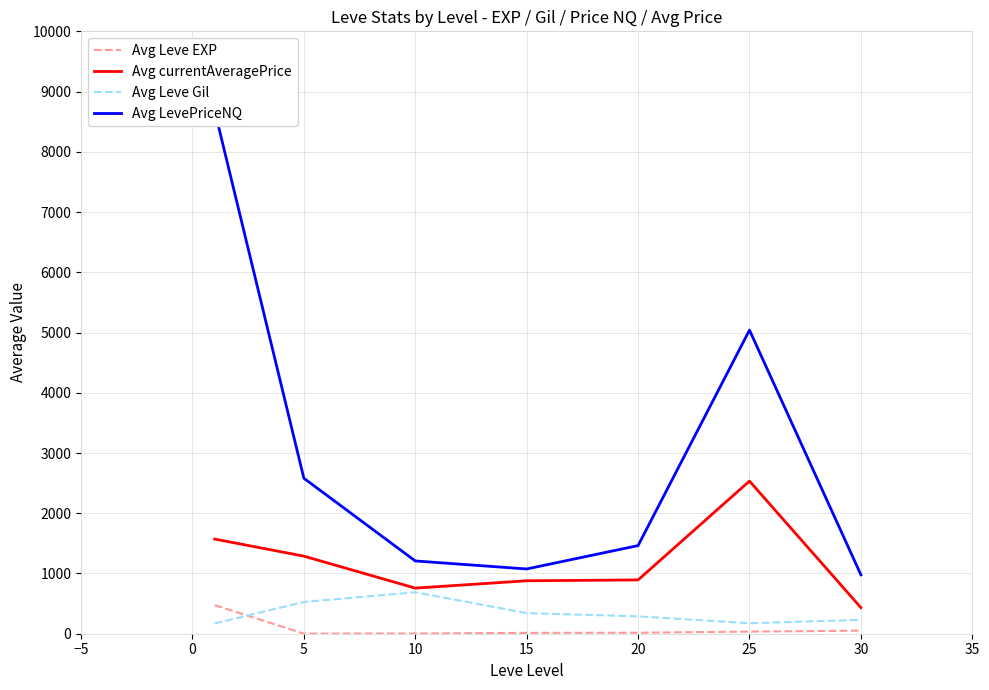

What is the sum of the Avg Leve EXP values at 5 and 30?

53